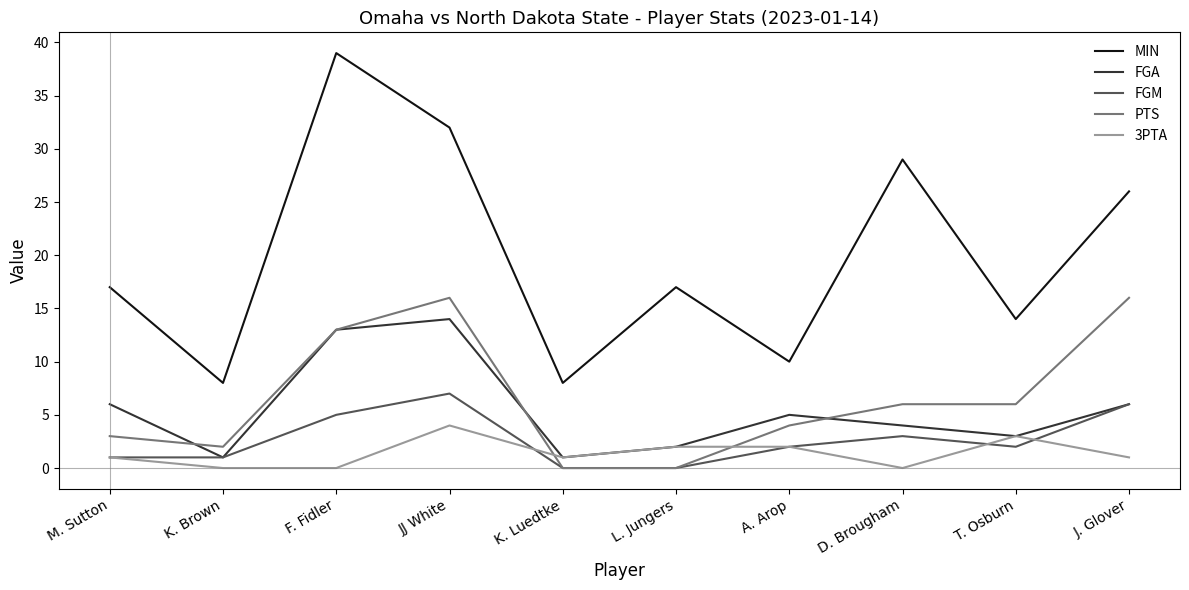

What is the approximate value of FGA at D. Brougham, to the nearest 5?

5